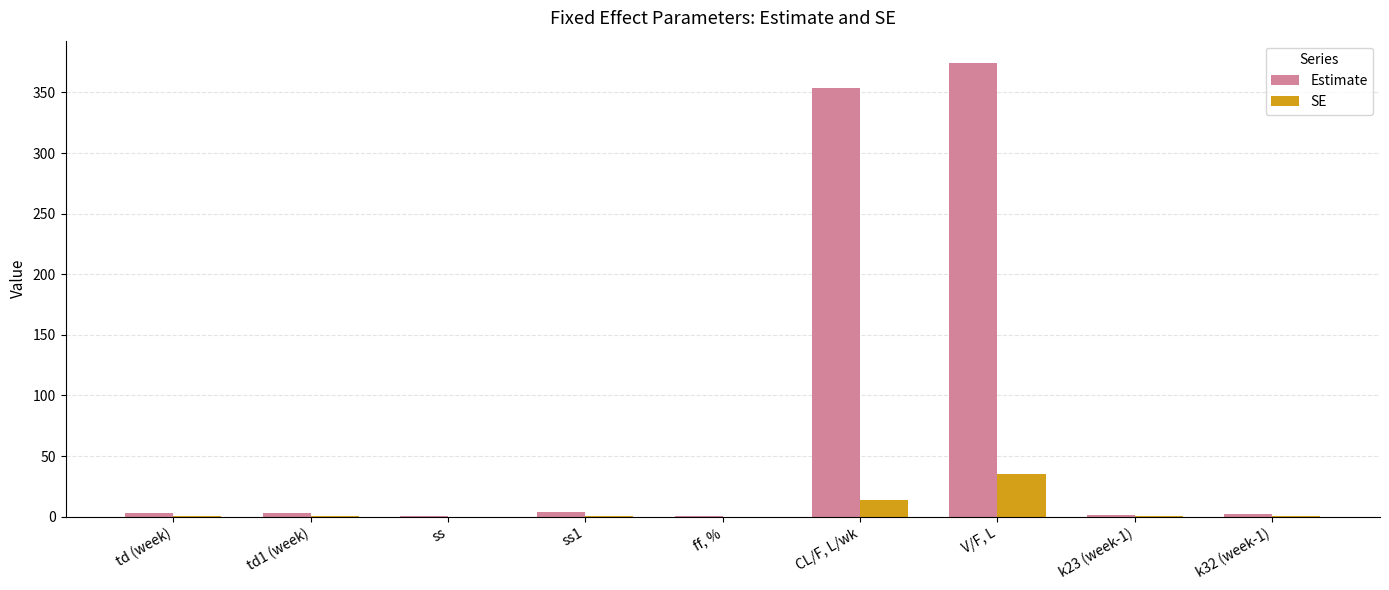

Which series has the largest range (max minus min)?

Estimate